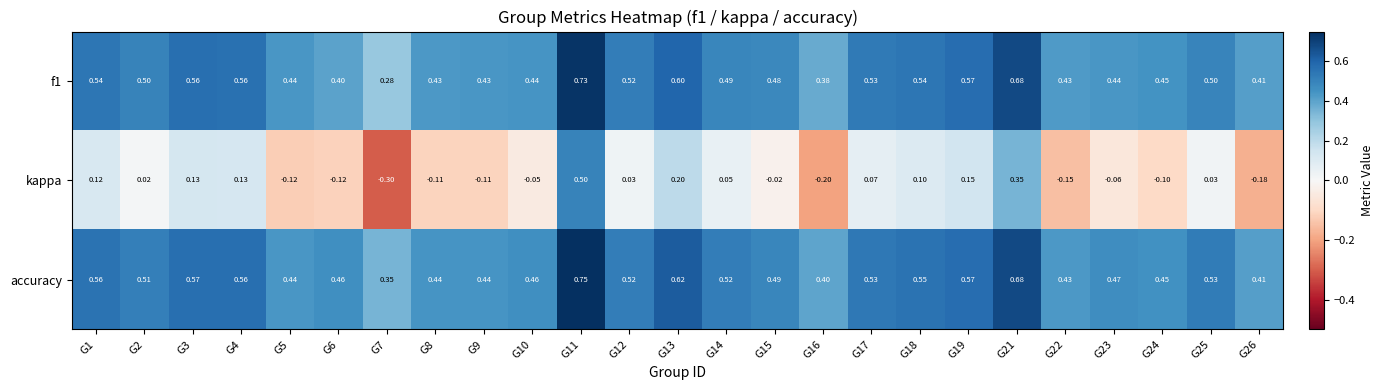

Count the number of data series in this chart.

3